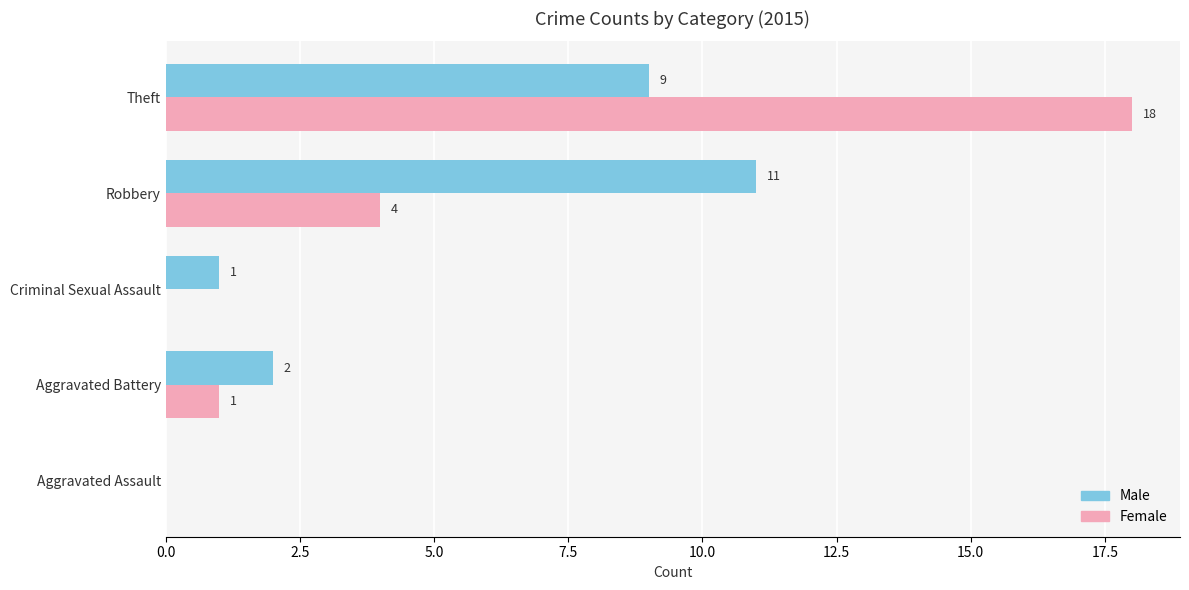

Where is Male nearest to the value 5?

Aggravated Battery